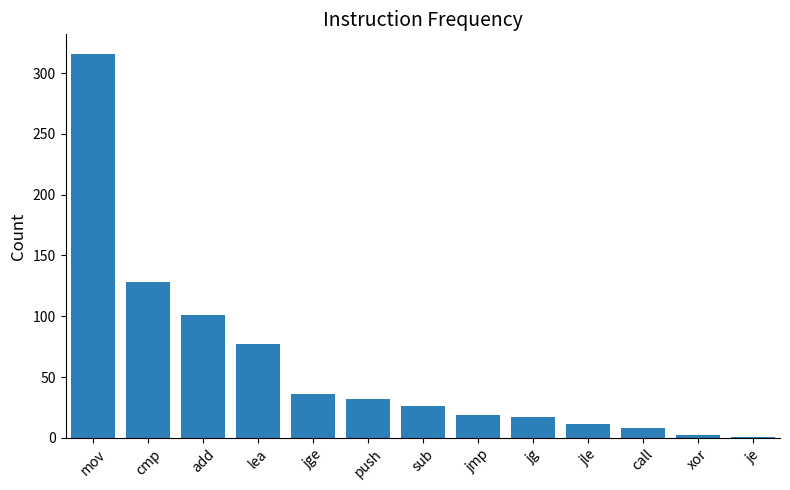

Between je and sub, which is larger?

sub